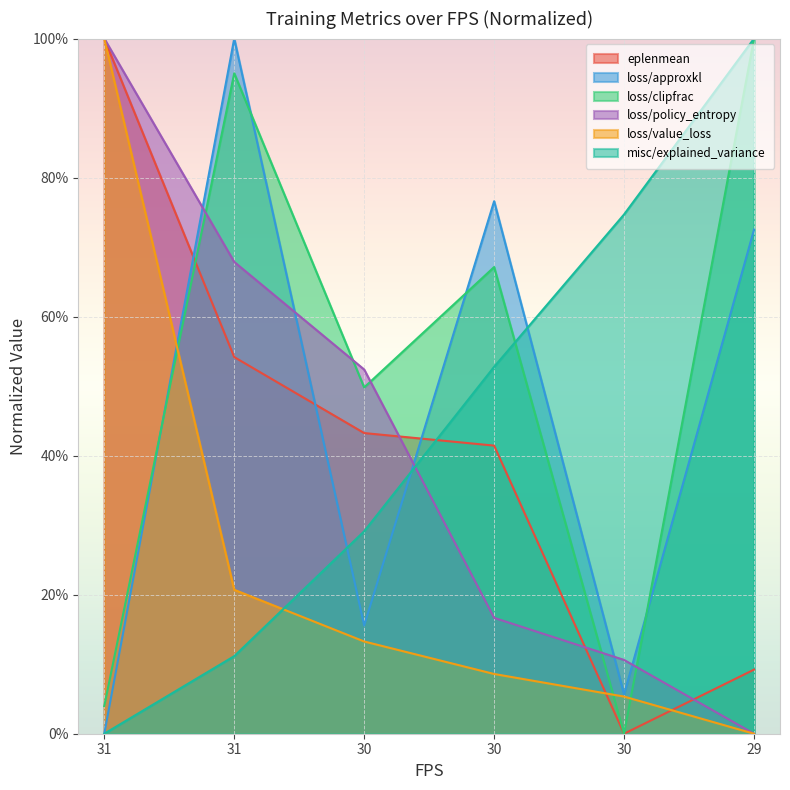

Reading left to right, list all the values displayed in this chart.

eplenmean: 1.0	0.5	0.4	0.4	0.0	0.1
loss/approxkl: 0.0	1.0	0.2	0.8	0.1	0.7
loss/clipfrac: 0.0	0.9	0.5	0.7	0.0	1.0
loss/policy_entropy: 1.0	0.7	0.5	0.2	0.1	0.0
loss/value_loss: 1.0	0.2	0.1	0.1	0.1	0.0
misc/explained_variance: 0.0	0.1	0.3	0.5	0.7	1.0